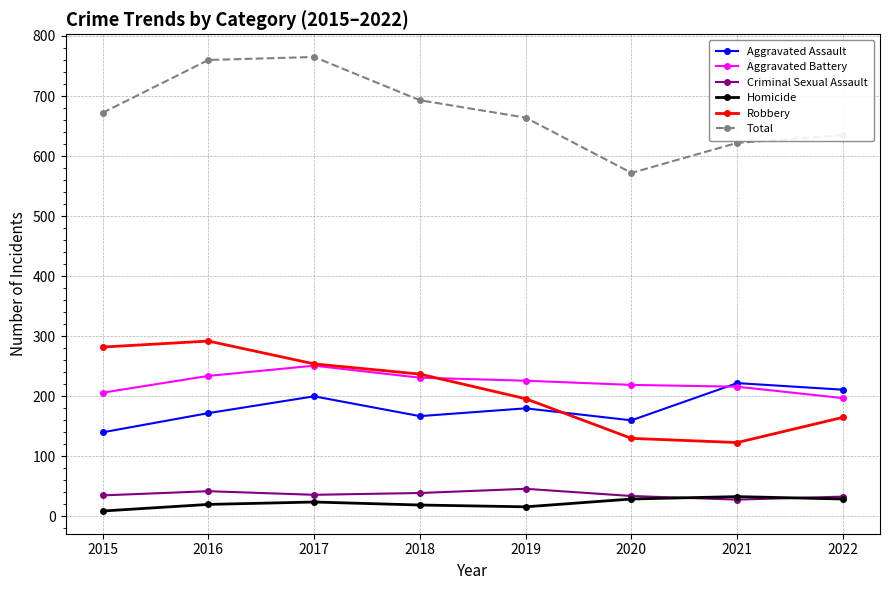

What is the difference between the Aggravated Assault values at 2020 and 2022?

51